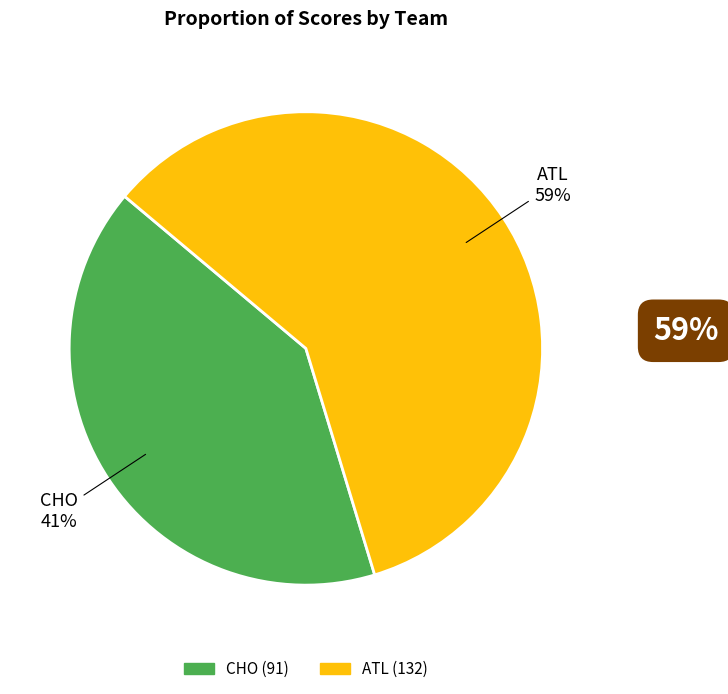

How many slices are in this pie chart?

2